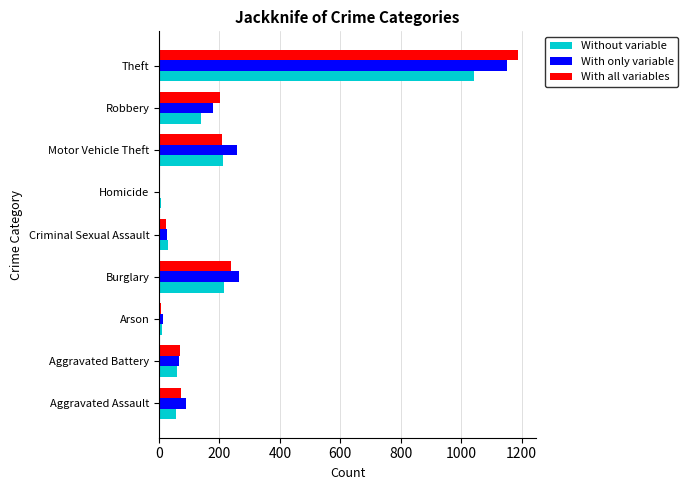

The value of With only variable at Aggravated Assault is 36. True or false?

False